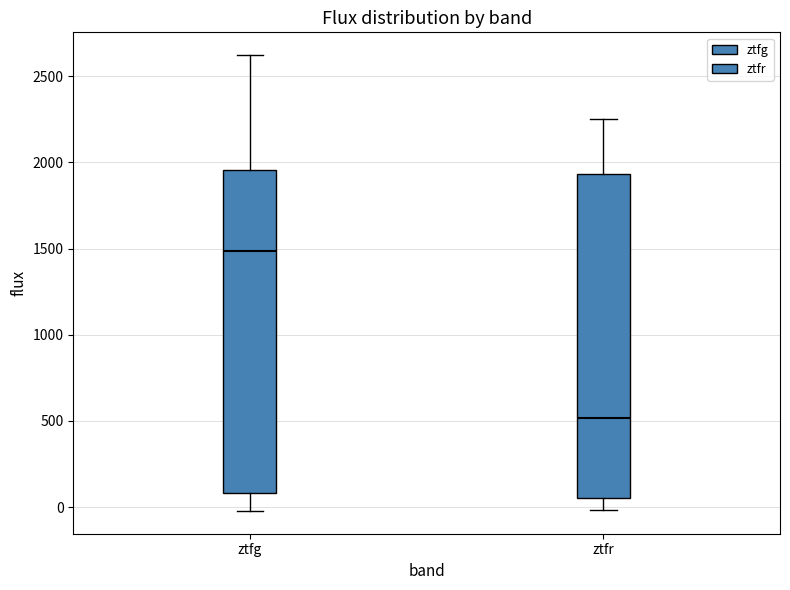

Where is the lower edge of the box for ztfr on the y-axis? The values are not printed on the chart, so give them approximately, as read against the axis.

50